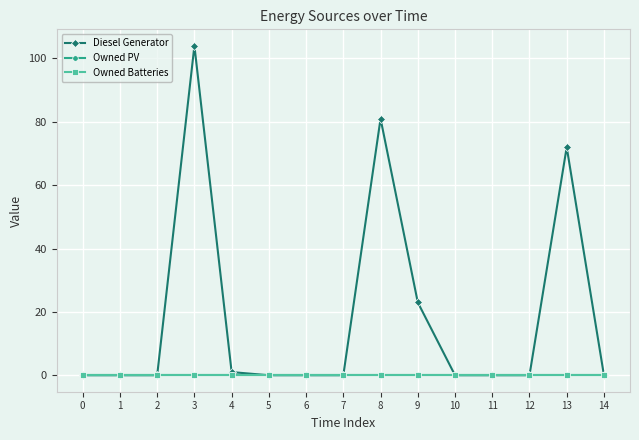

At which category is the sum across all series the highest?

3